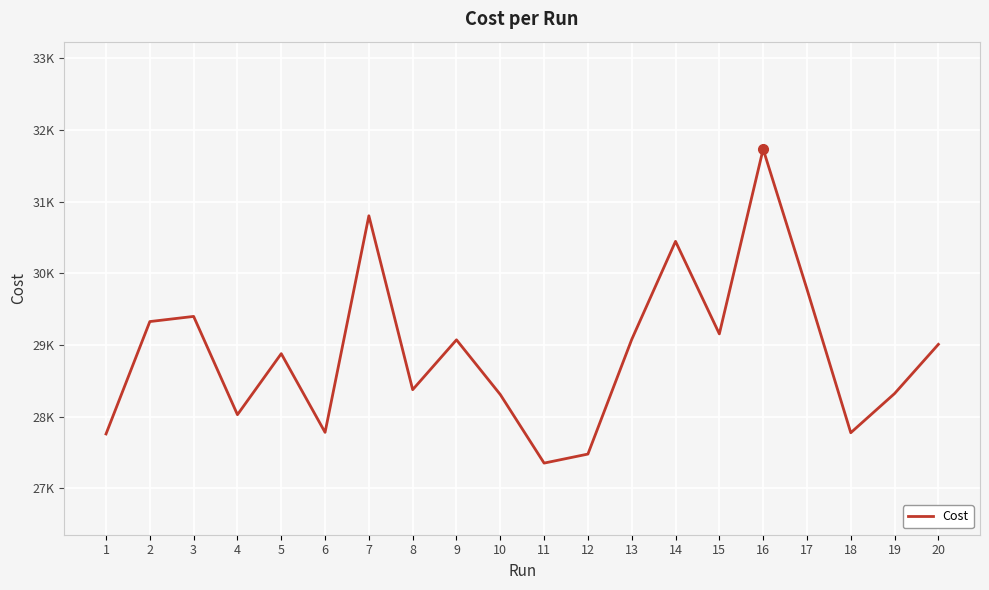

Between 12 and 16, which is larger?

16